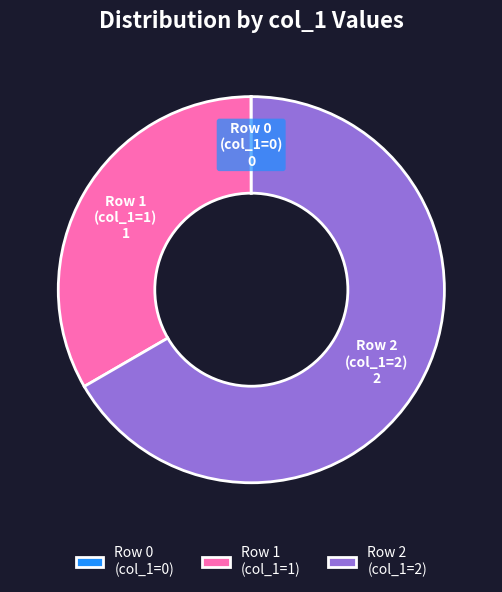

What is the ratio of the value at Row 2 (col_1=2) to the value at Row 1 (col_1=1)?

2.0